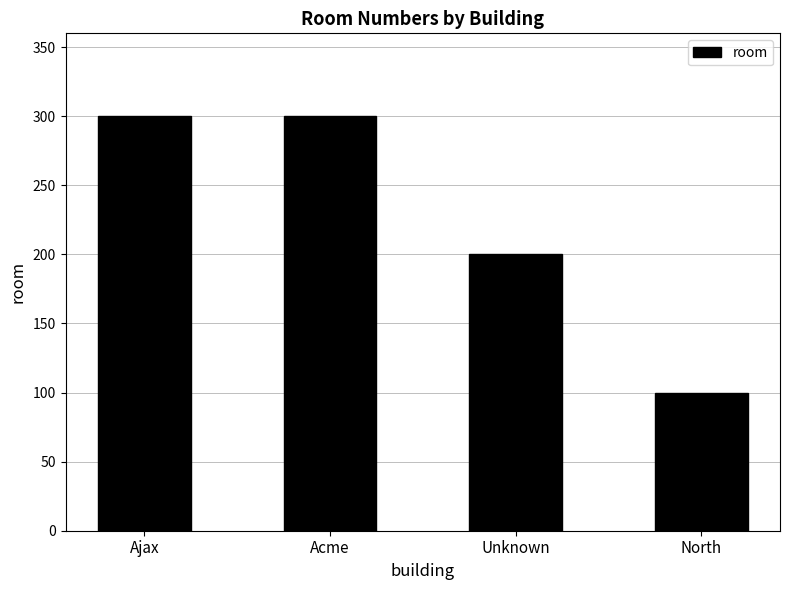

Which category has the lowest value across all series?

North